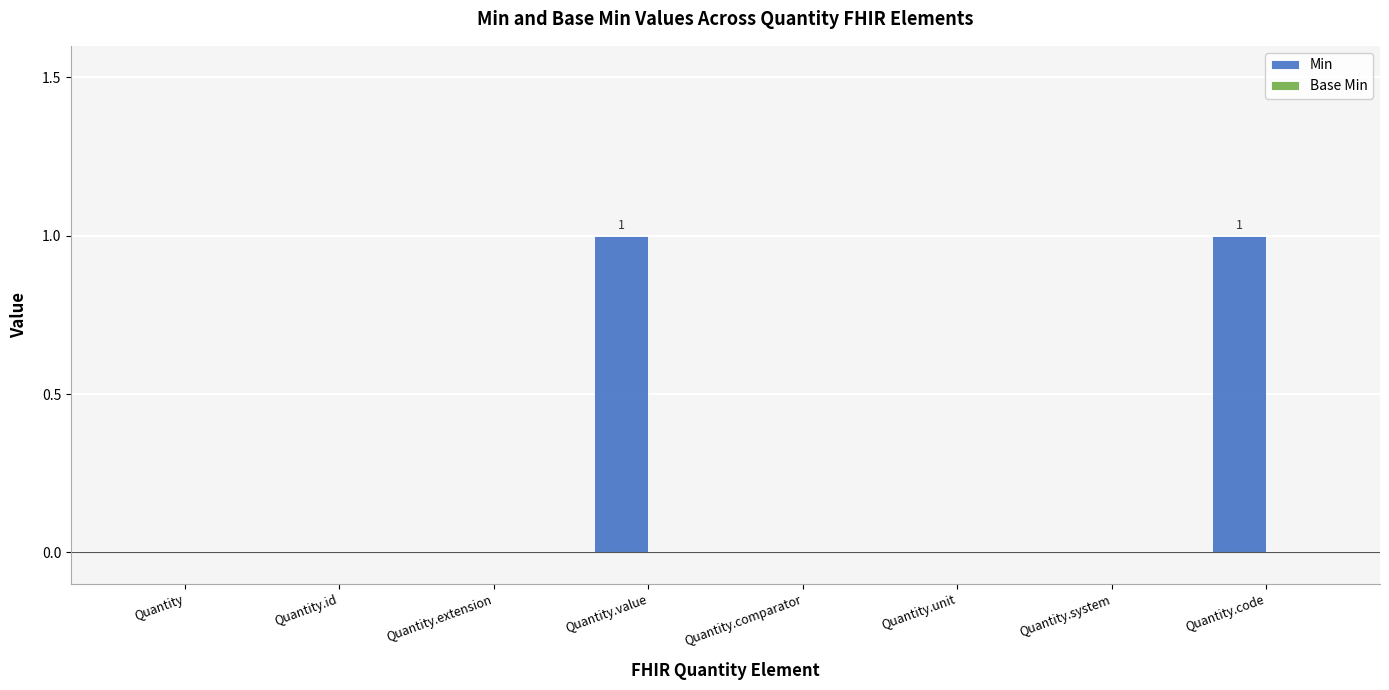

Reading left to right, extract all data points from this chart.

Quantity=0	Quantity.id=0	Quantity.extension=0	Quantity.value=1	Quantity.comparator=0	Quantity.unit=0	Quantity.system=0	Quantity.code=1